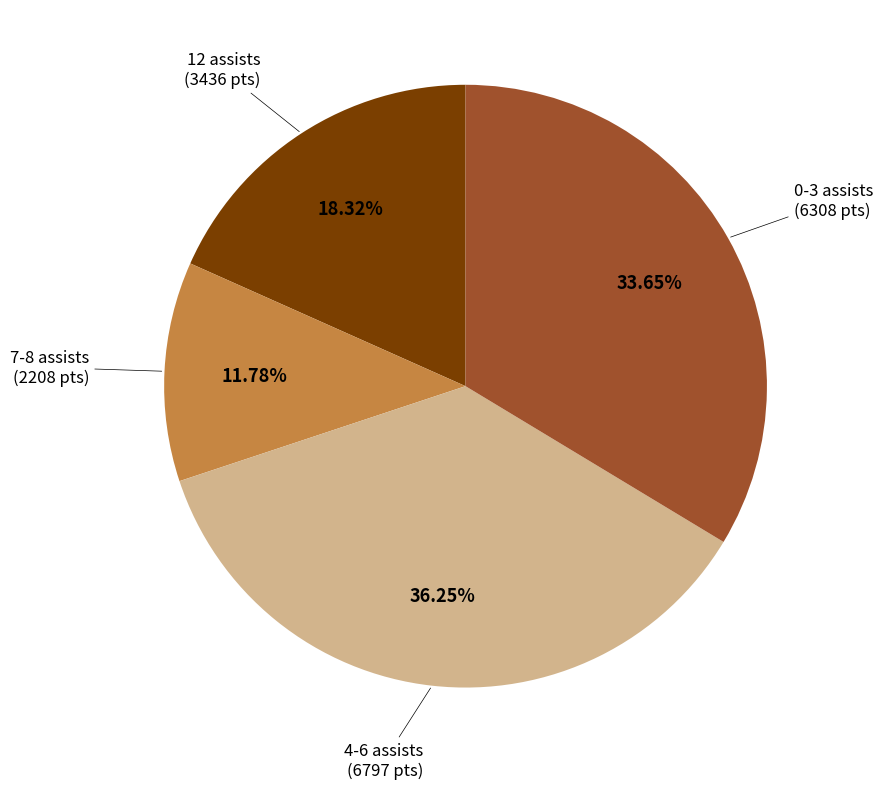

Count the number of slices in the pie.

4